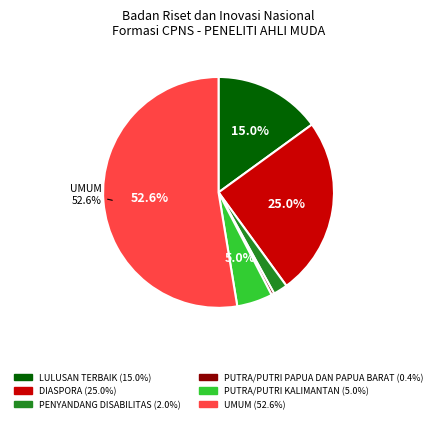

Does any single category account for the majority?

Yes